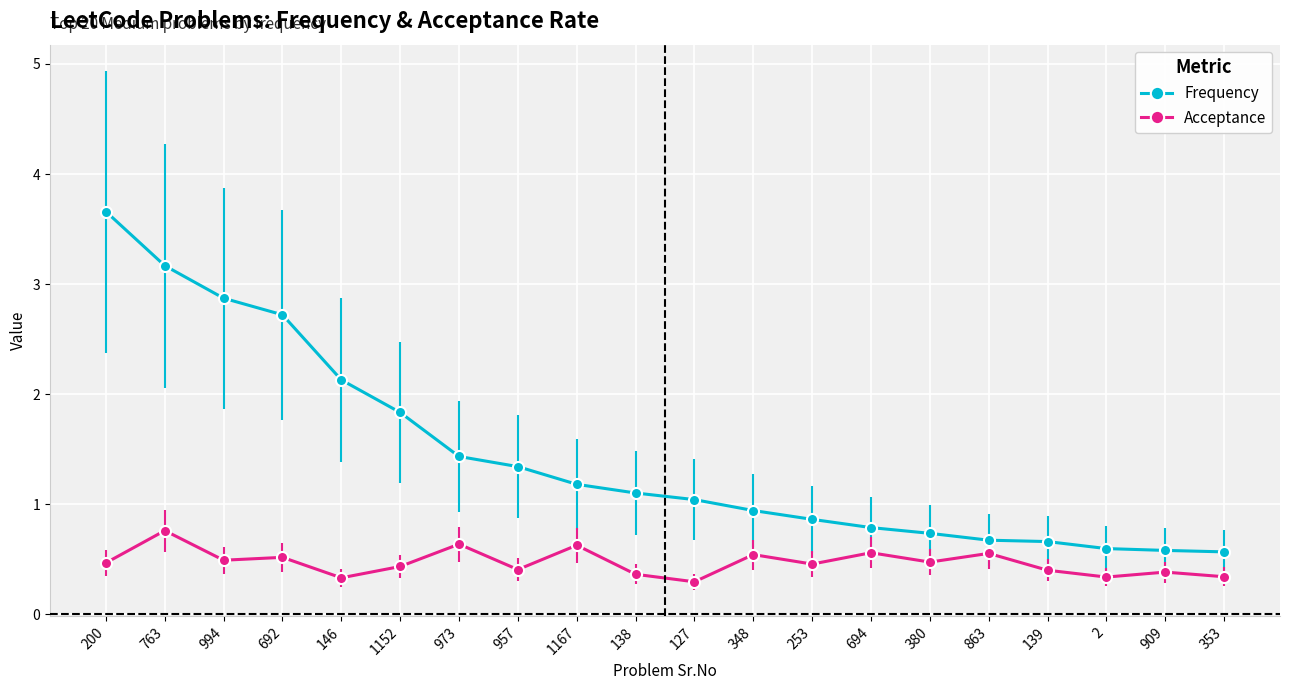

Which series has the largest total across all categories?

Frequency